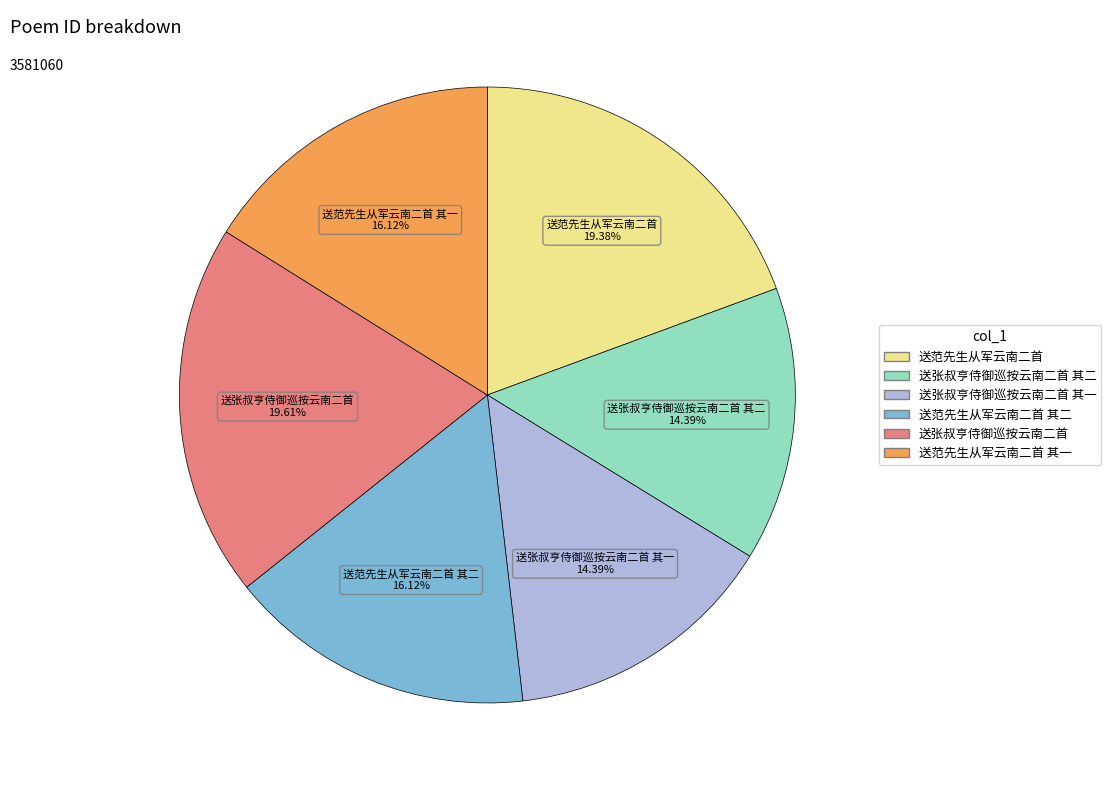

Is there a majority slice in this chart?

No